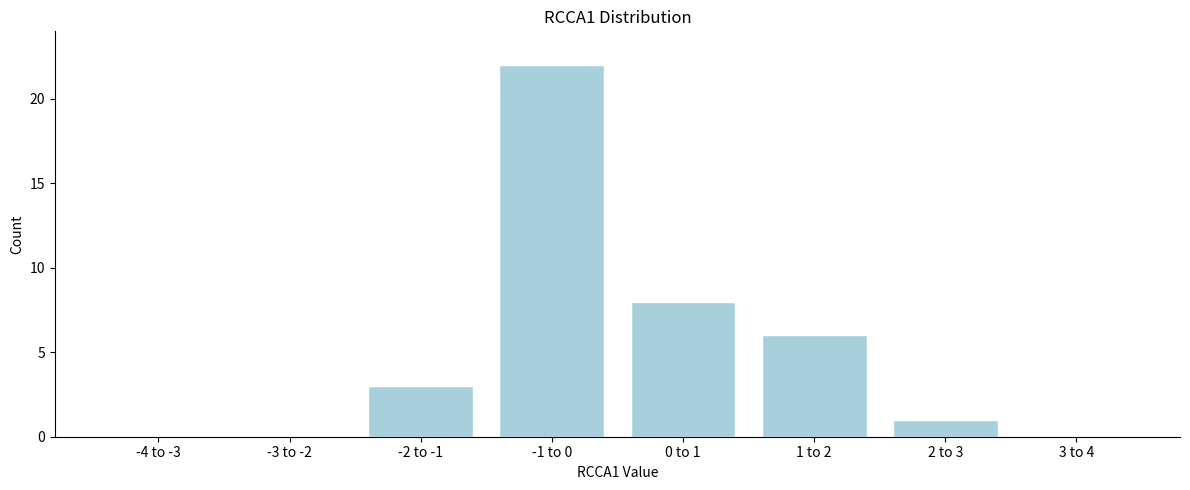

Reading right to left, extract all data points from this chart.

3 to 4=0	2 to 3=1	1 to 2=6	0 to 1=8	-1 to 0=22	-2 to -1=3	-3 to -2=0	-4 to -3=0